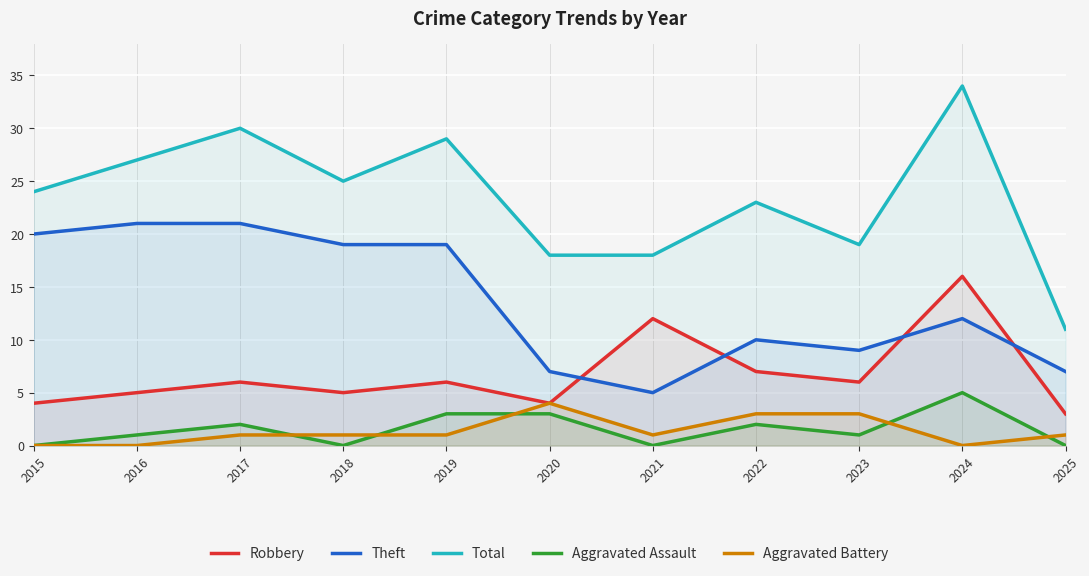

Which label corresponds to the largest value in the chart?

2024